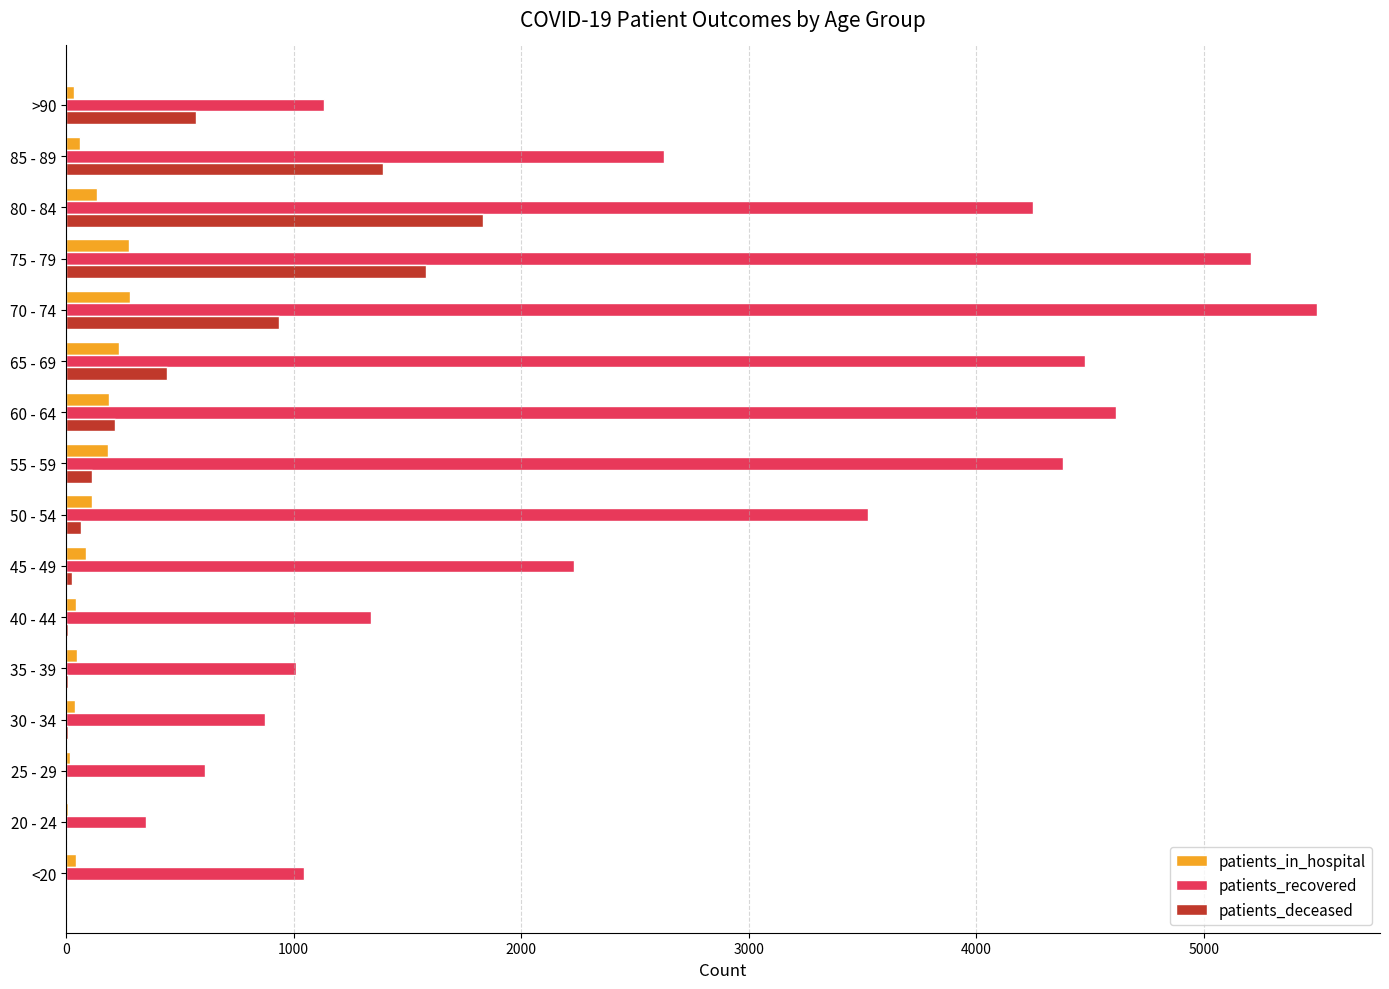

Which series changed the most between 30 - 34 and 50 - 54?

patients_recovered